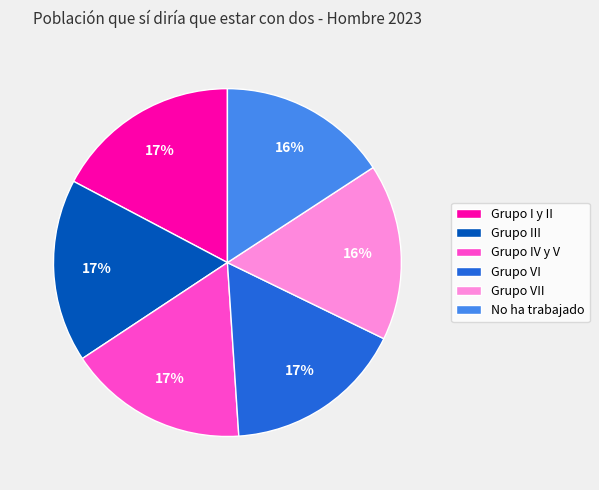

Is it true that Grupo IV y V is 3% of the pie?

False